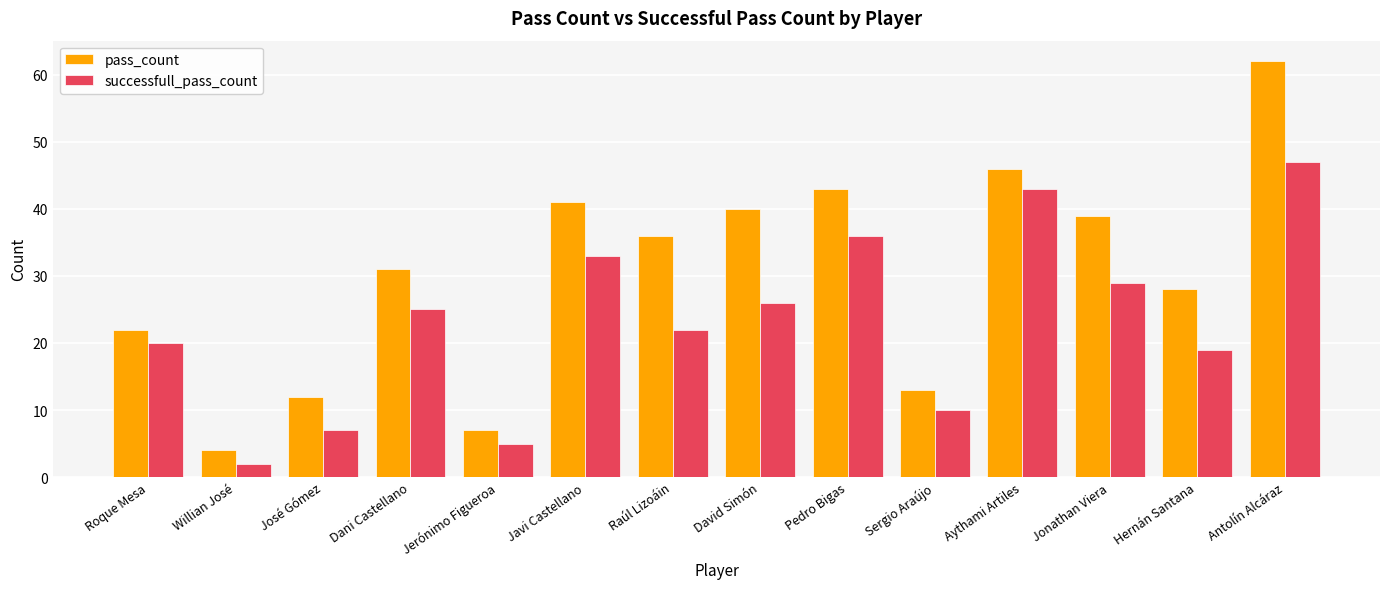

Which label corresponds to the smallest value in the chart?

Willian José